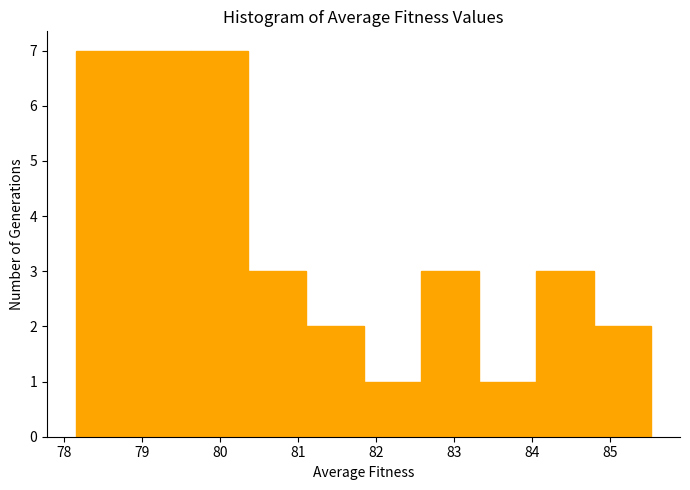

Reading left to right, list every bar in this chart as the range it spans on the x-axis followed by its height. Neither the bar edges nor the heights are printed on the chart, so give them approximately, as read against the axes.

78.2 to 78.9: 7
78.9 to 79.6: 7
79.6 to 80.4: 7
80.4 to 81.1: 3
81.1 to 81.8: 2
81.8 to 82.6: 1
82.6 to 83.3: 3
83.3 to 84.1: 1
84.1 to 84.8: 3
84.8 to 85.5: 2